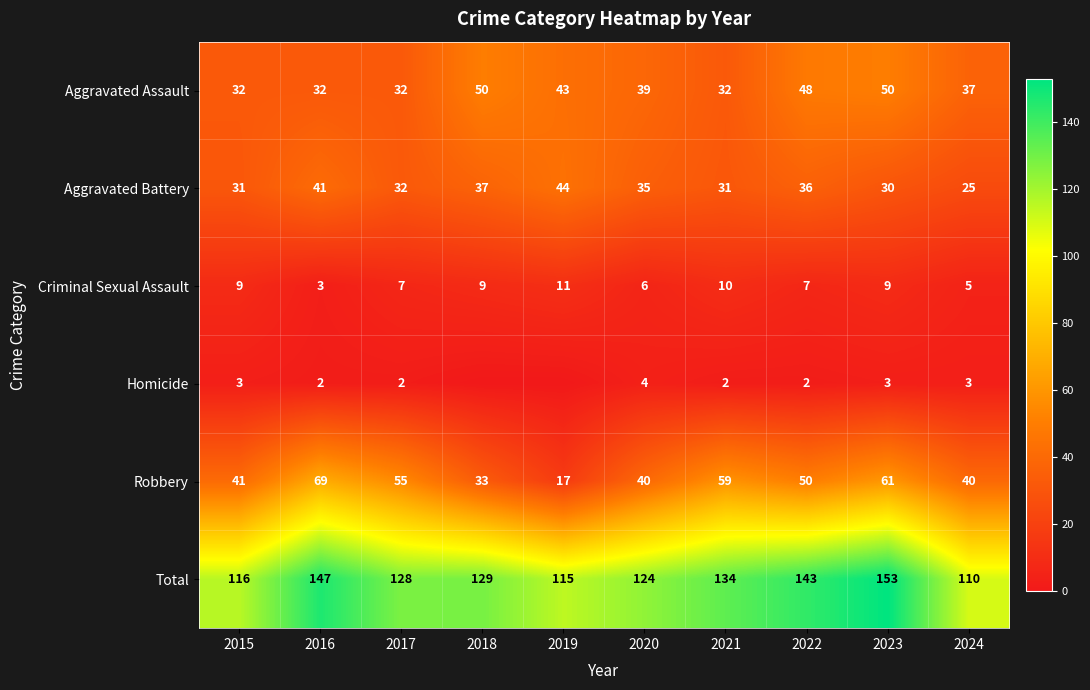

At 2023, list the series in order from largest to smallest.

Total, Robbery, Aggravated Assault, Aggravated Battery, Criminal Sexual Assault, Homicide